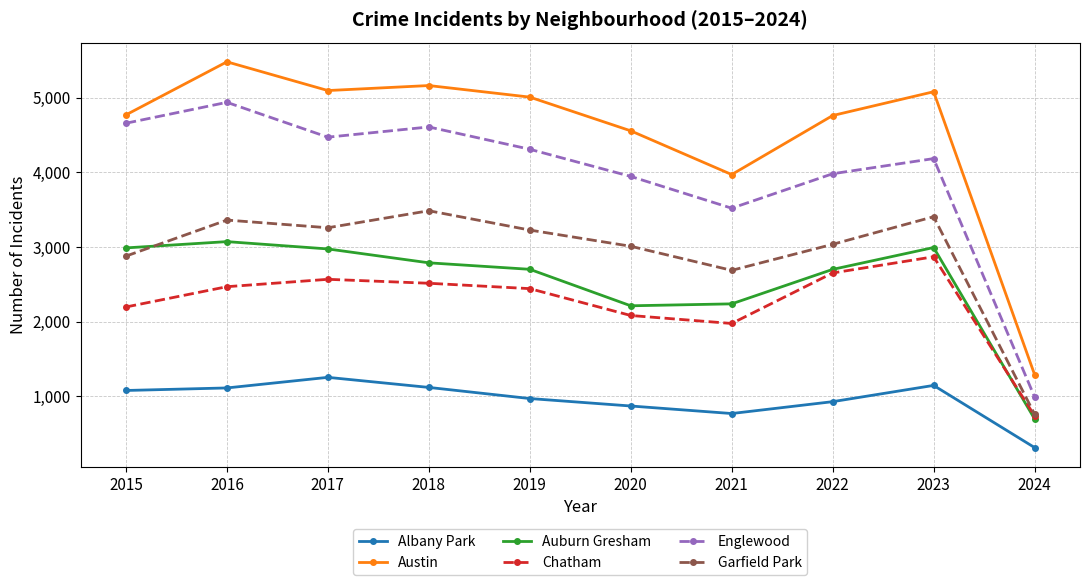

In Auburn Gresham, how many points are lower than both neighbors (excluding endpoints)?

1